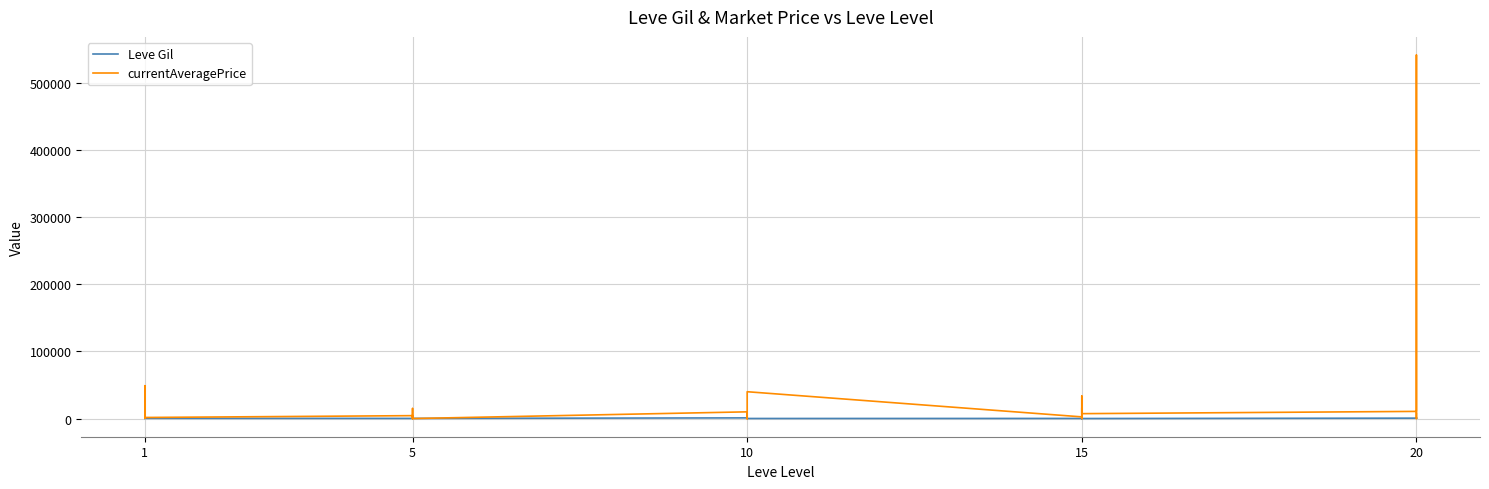

How many data points in Leve Gil are above 430?

14